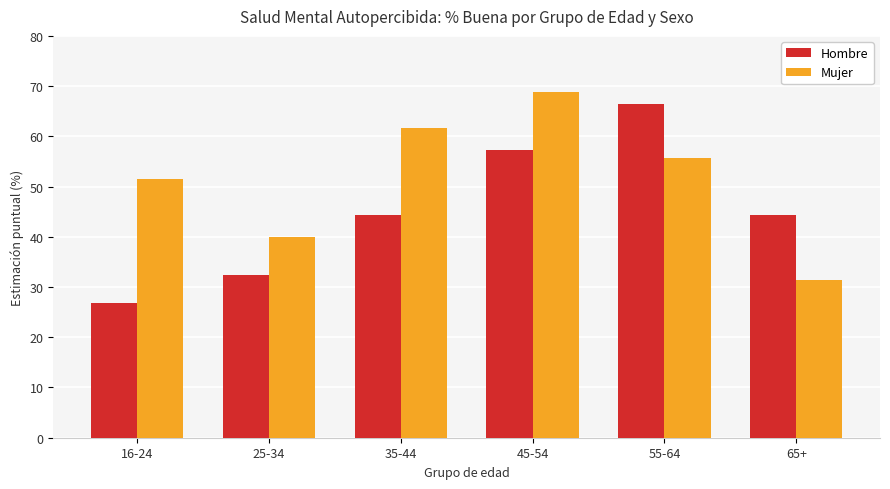

At 45-54, list the series in order from largest to smallest.

Mujer, Hombre